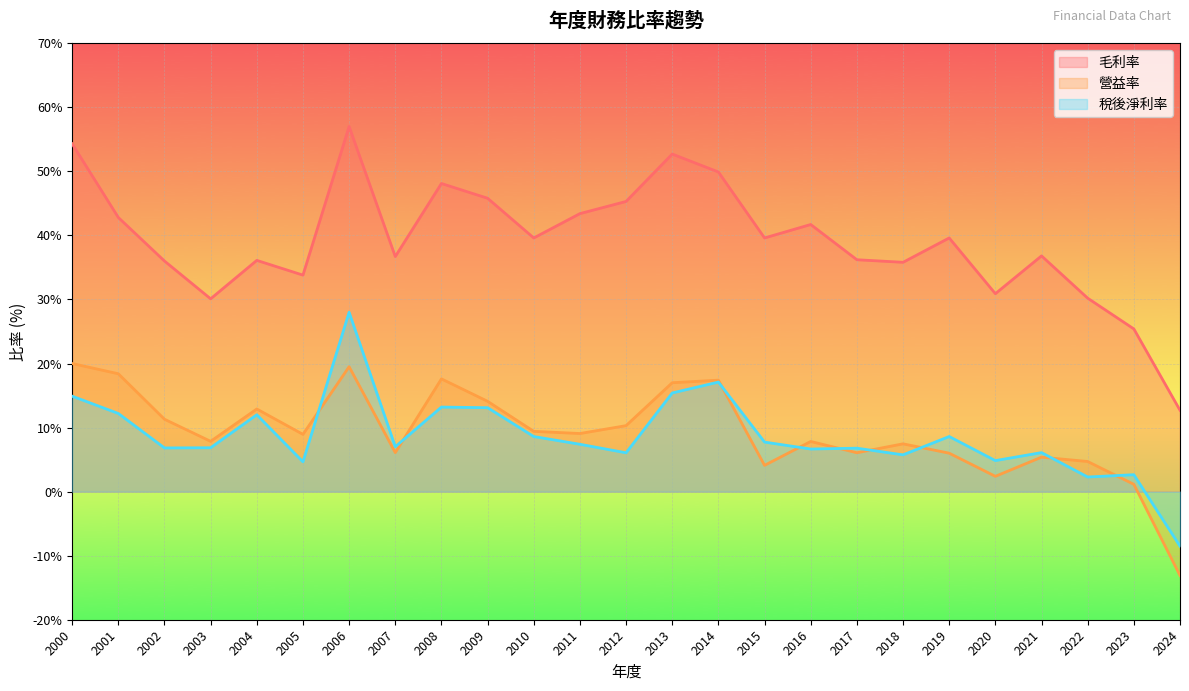

What is the difference between the maximum and minimum values in the 毛利率 series?

44.3